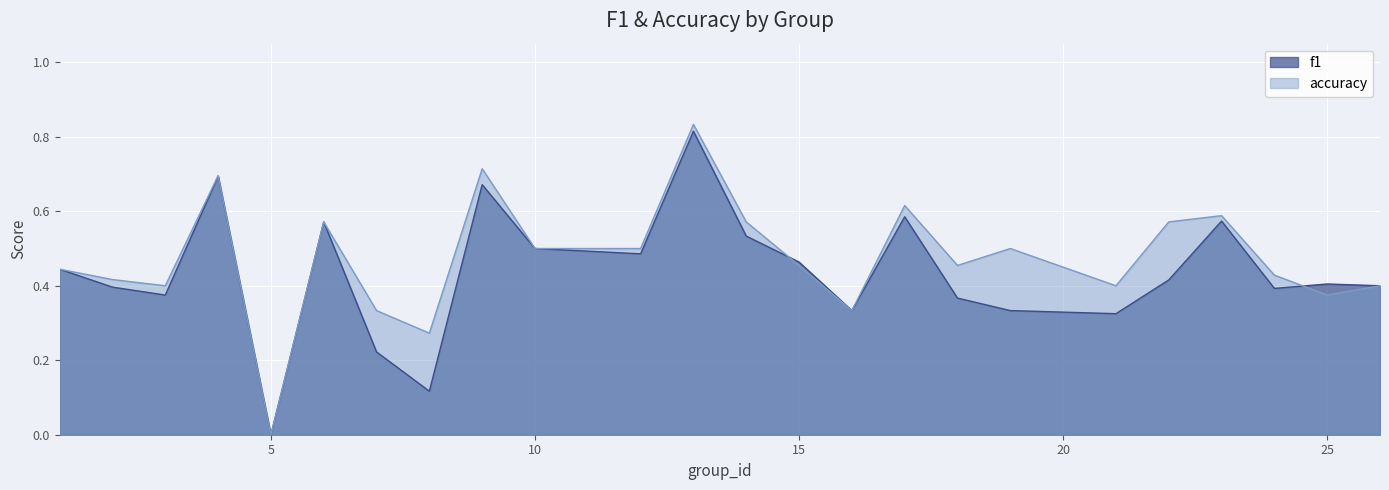

True or false: accuracy has a value of 0.4 at 3.

True